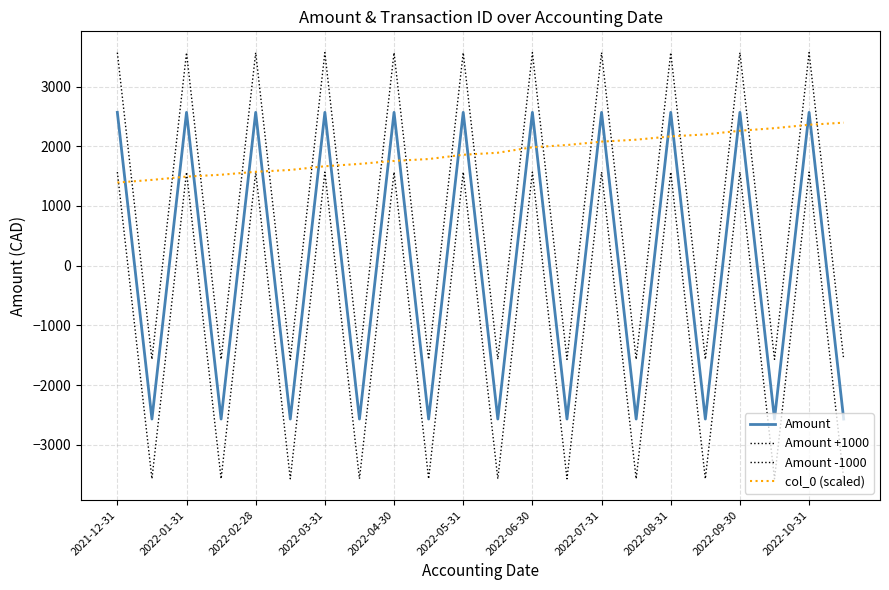

Where is Amount nearest to the value 0?

2021-12-31